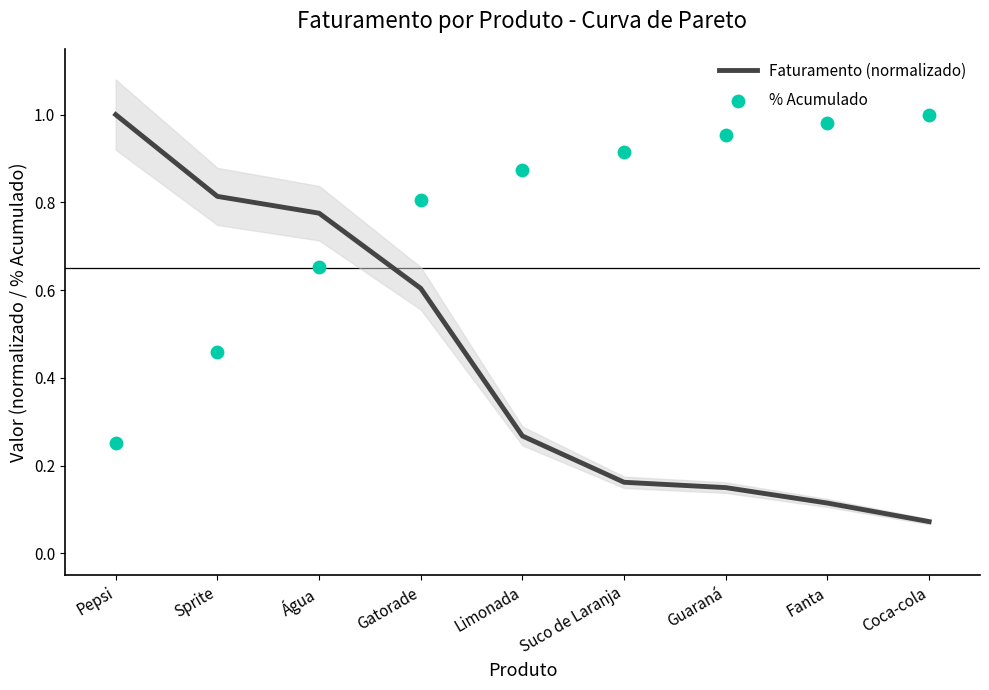

What is the total value across all series at Fanta?

1.1